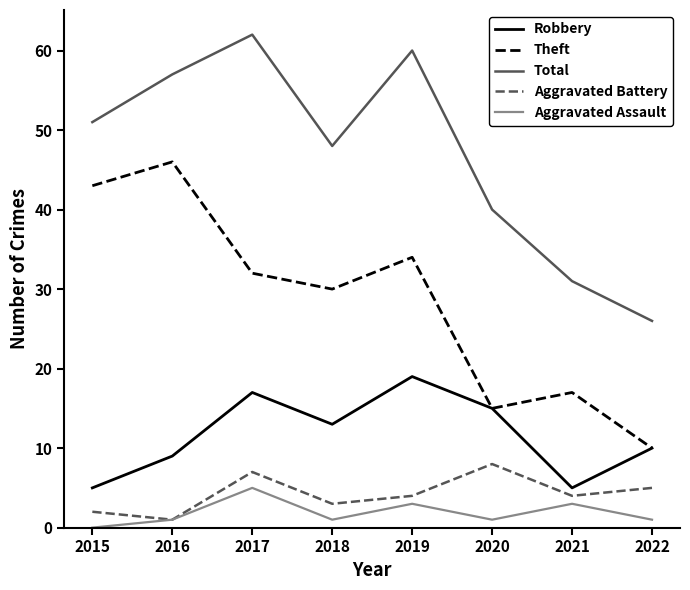

Reading left to right, list all the values displayed in this chart.

Robbery: 2015=5	2016=9	2017=17	2018=13	2019=19	2020=15	2021=5	2022=10
Theft: 2015=43	2016=46	2017=32	2018=30	2019=34	2020=15	2021=17	2022=10
Total: 2015=51	2016=57	2017=62	2018=48	2019=60	2020=40	2021=31	2022=26
Aggravated Battery: 2015=2	2016=1	2017=7	2018=3	2019=4	2020=8	2021=4	2022=5
Aggravated Assault: 2015=0	2016=1	2017=5	2018=1	2019=3	2020=1	2021=3	2022=1